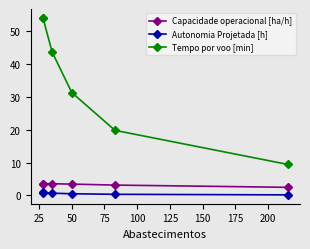

True or false: Autonomia Projetada [h] and Tempo por voo [min] cross at least once.

False